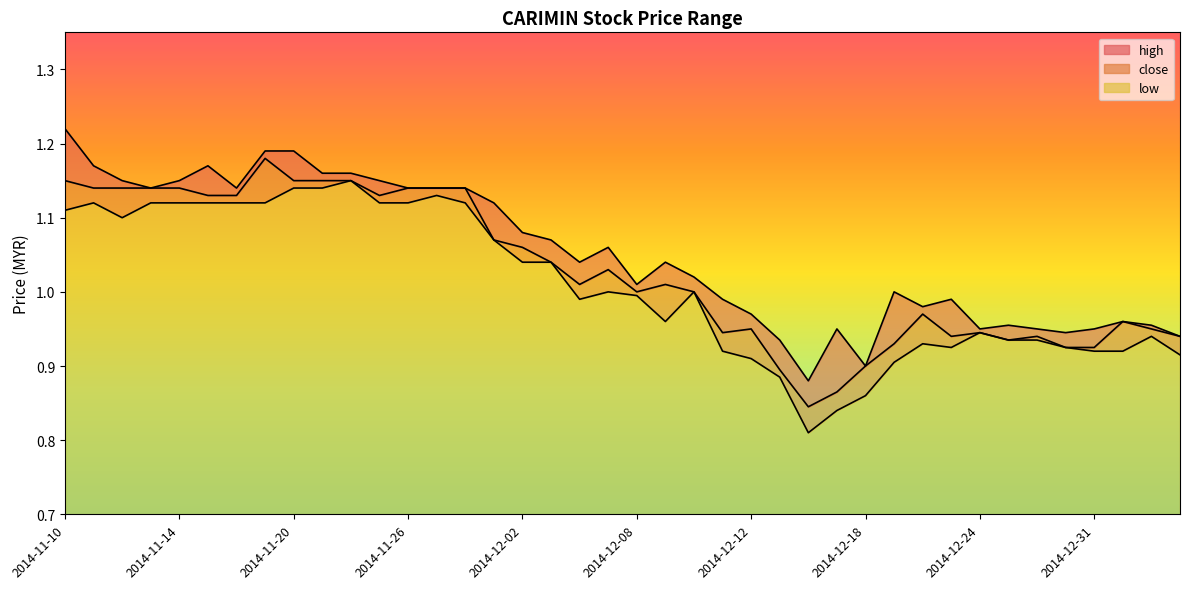

Does the chart display data point markers on the line(s)?

No